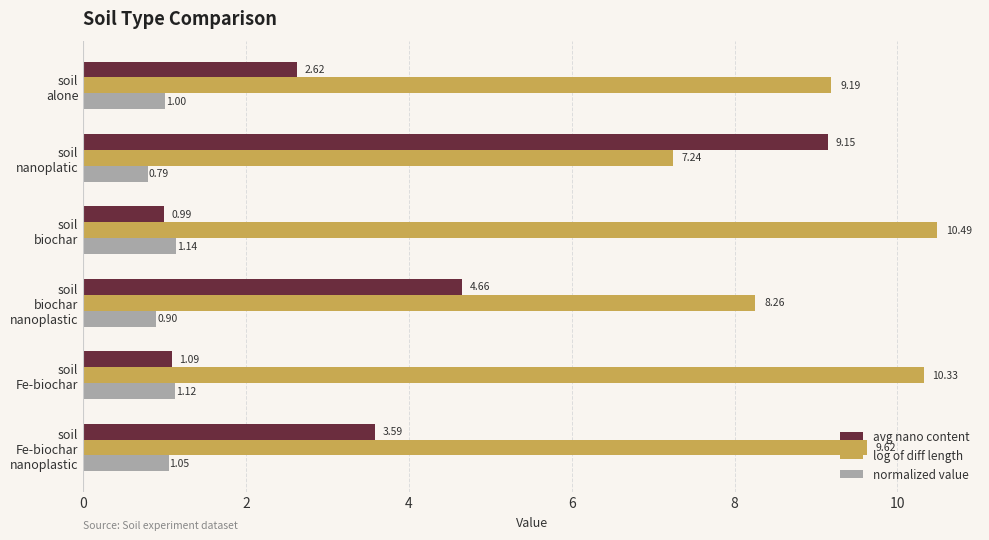

Rank the series by their average value, from lowest to highest.

normalized value, avg nano content, log of diff length